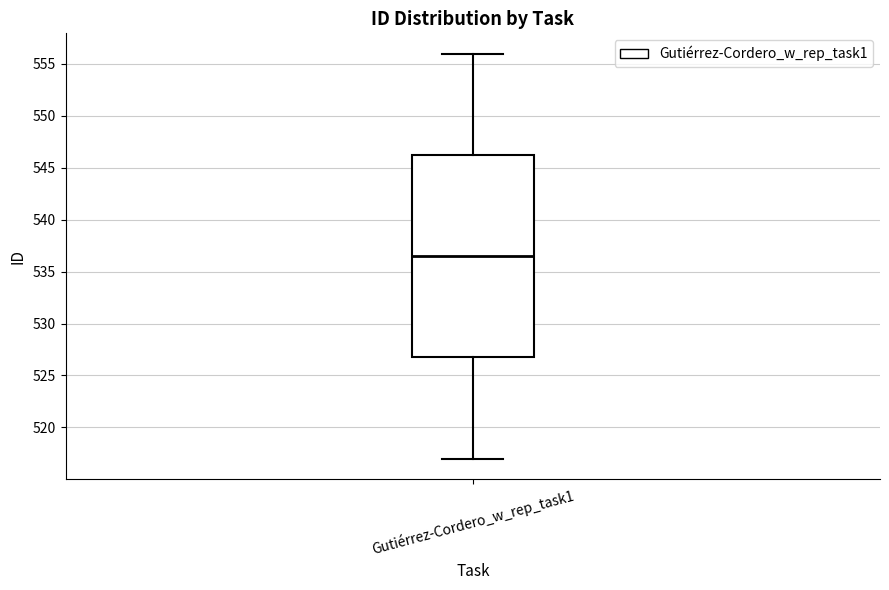

Transcribe this box plot: give where the median line is, the range the box spans, and where the two whiskers end, as read against the y-axis. The values are not printed on the chart, so give them approximately, as read against the axis.

median 536.5, box 527.0 to 546.5, whiskers 517.0 to 556.0